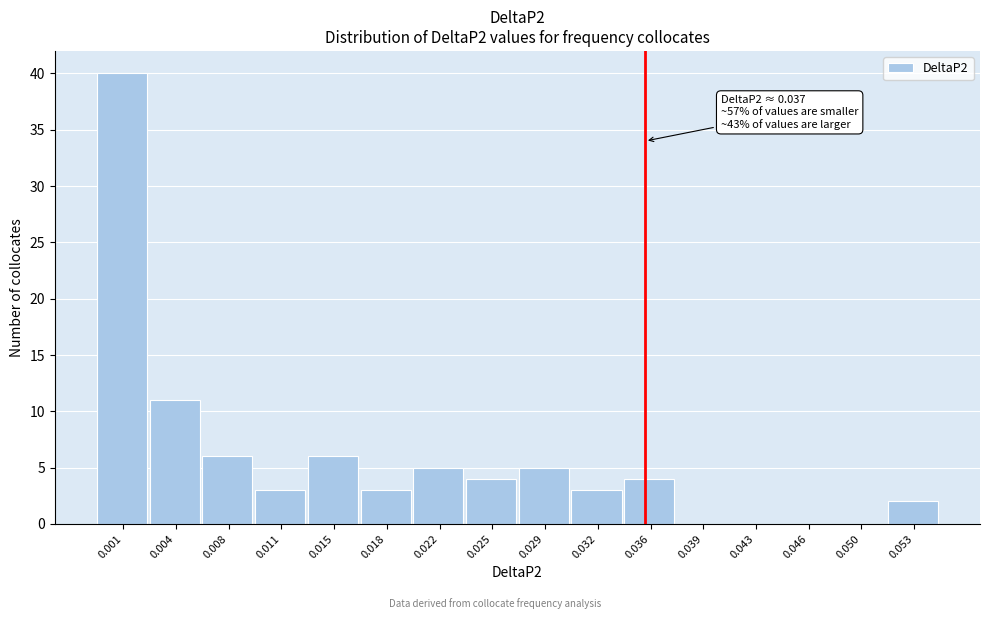

Reading left to right, list all the values displayed in this chart.

0.001=40	0.004=11	0.008=6	0.011=3	0.015=6	0.018=3	0.022=5	0.025=4	0.029=5	0.032=3	0.036=4	0.039=0	0.043=0	0.046=0	0.050=0	0.053=2